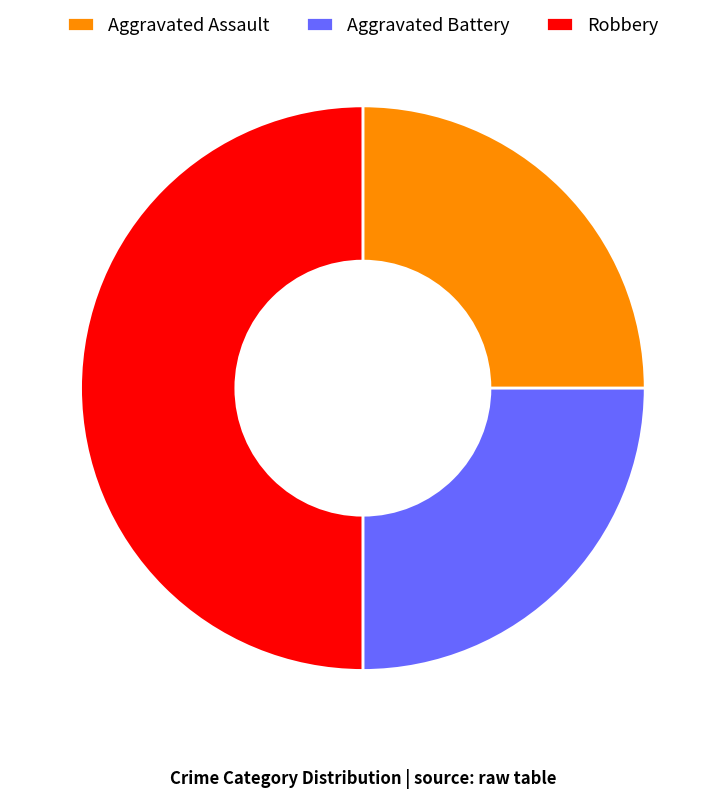

The Aggravated Battery slice represents 31% of the pie. True or false?

False